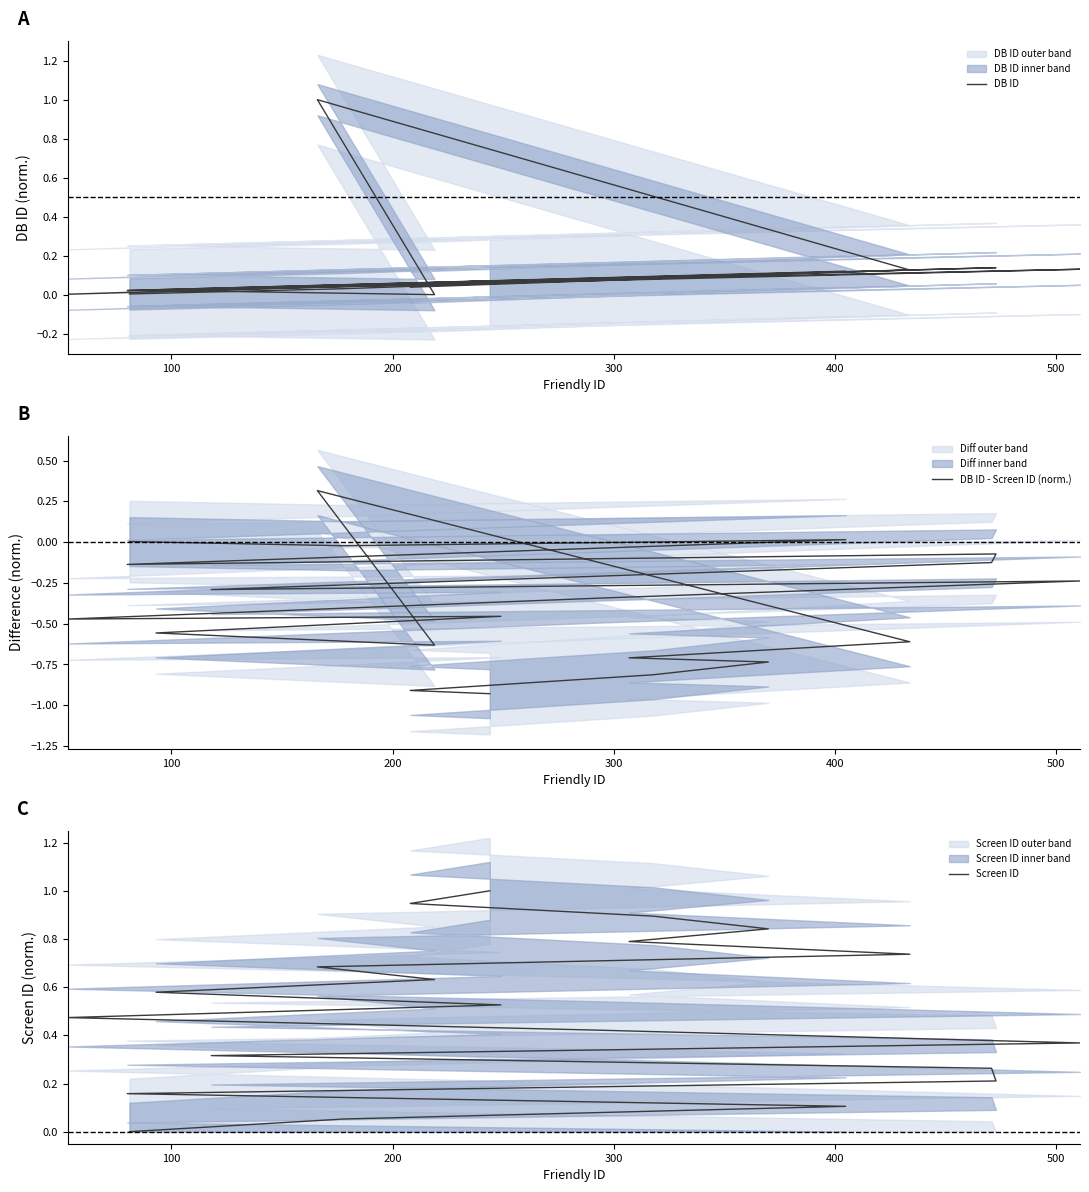

How many lines are shown in the chart?

3